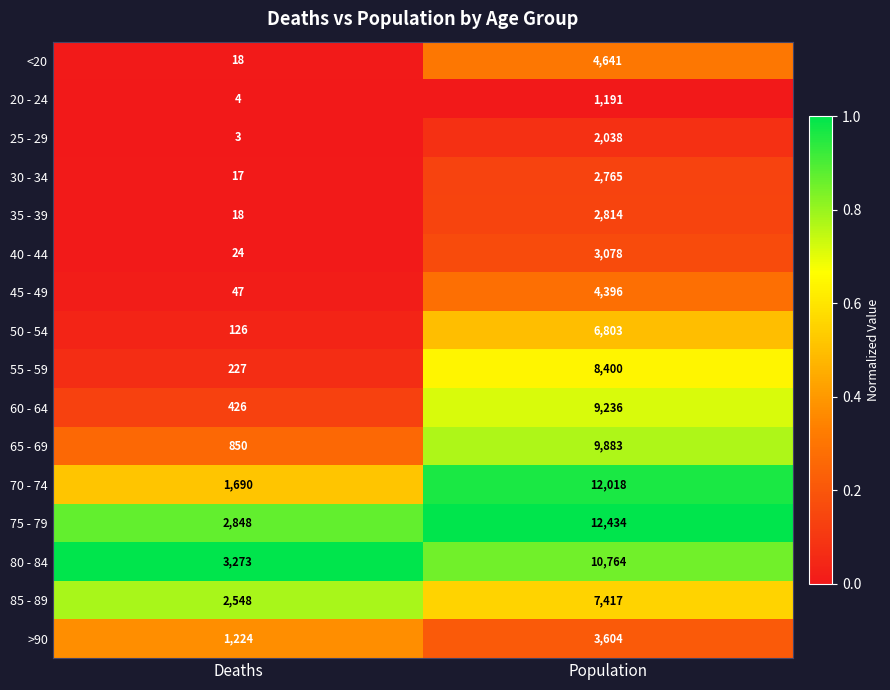

What is the total value across all series at Population?

101482